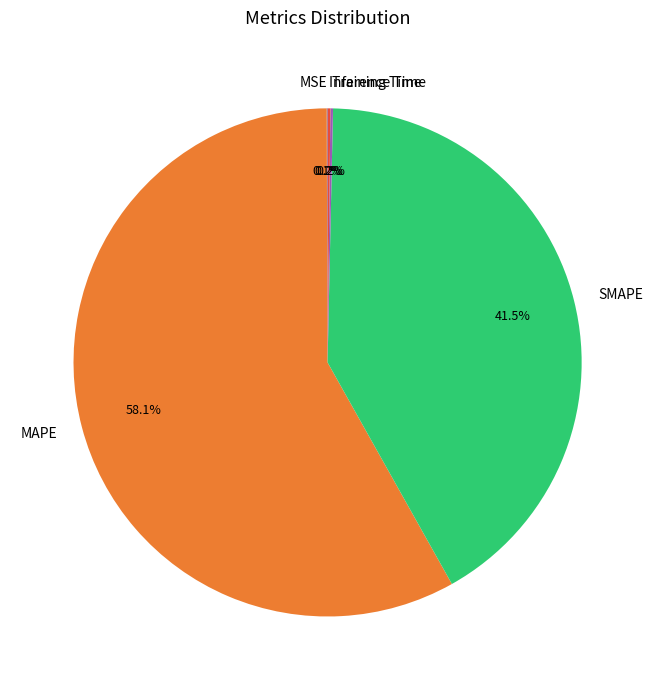

What is the largest slice in the pie chart?

MAPE